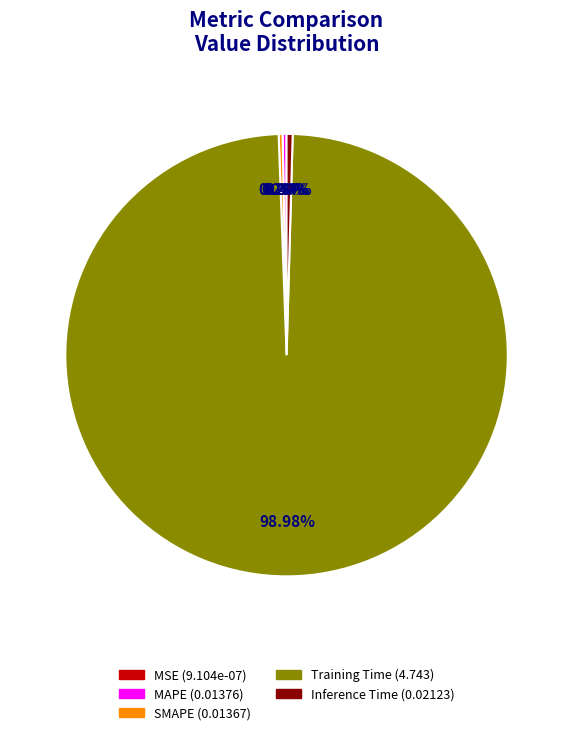

Which category accounts for the majority?

Training Time